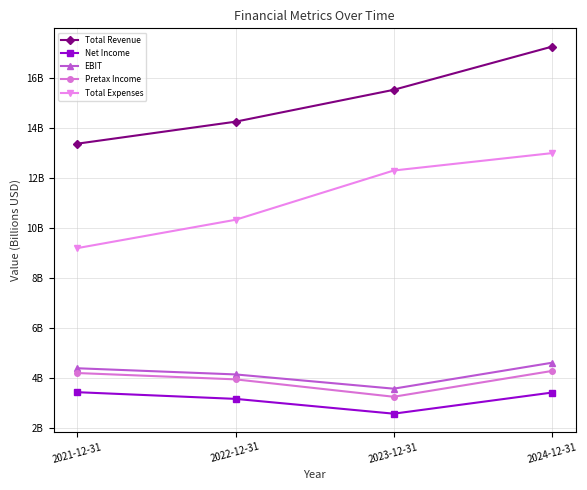

Reading left to right, extract all data points from this chart.

Total Revenue: 2021-12-31=13.4	2022-12-31=14.3	2023-12-31=15.5	2024-12-31=17.3
Net Income: 2021-12-31=3.4	2022-12-31=3.1	2023-12-31=2.6	2024-12-31=3.4
EBIT: 2021-12-31=4.4	2022-12-31=4.1	2023-12-31=3.6	2024-12-31=4.6
Pretax Income: 2021-12-31=4.2	2022-12-31=3.9	2023-12-31=3.2	2024-12-31=4.3
Total Expenses: 2021-12-31=9.2	2022-12-31=10.3	2023-12-31=12.3	2024-12-31=13.0